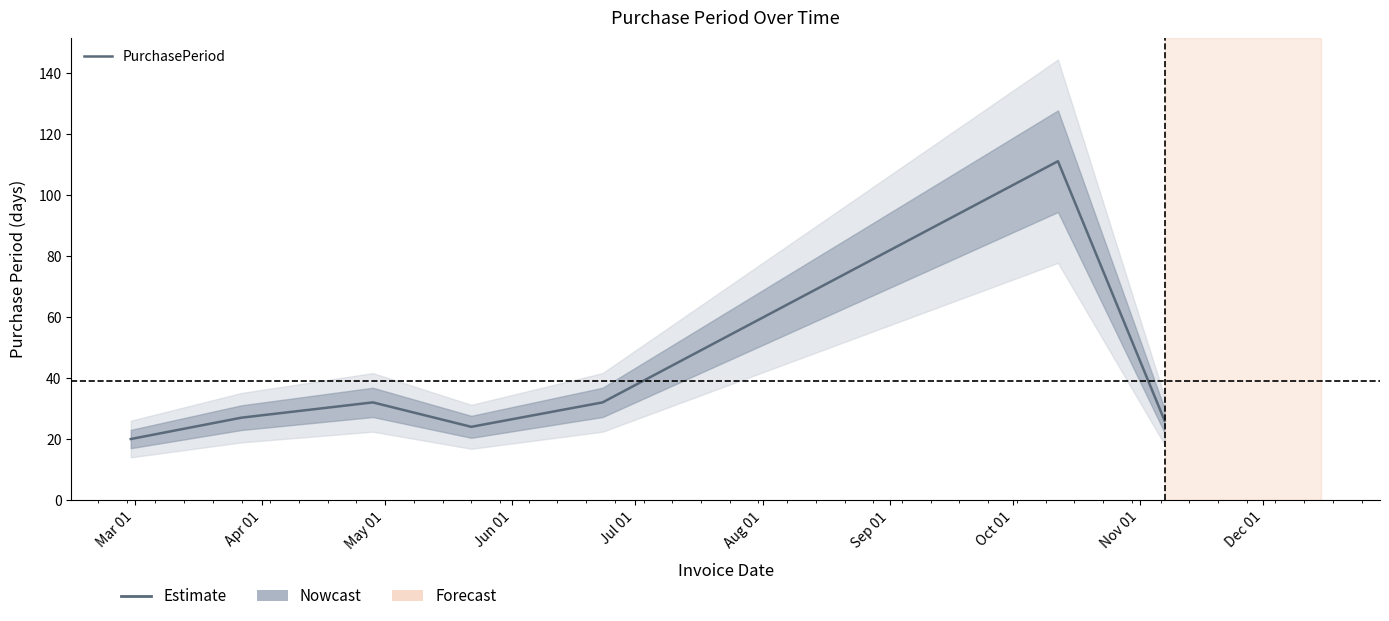

Count the number of categories in the chart.

7